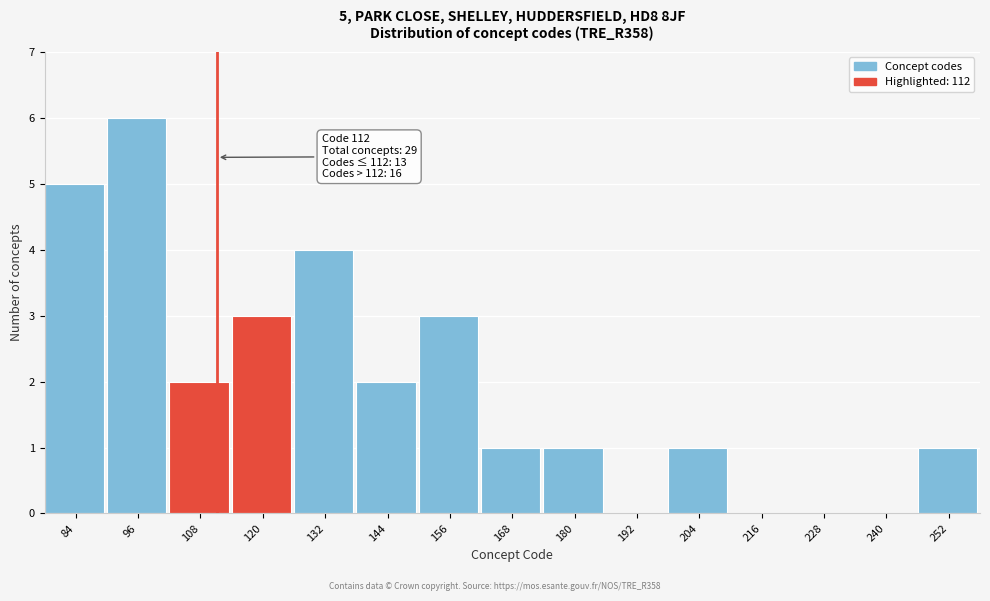

Which range on the x-axis has the tallest bar?

90 to 102